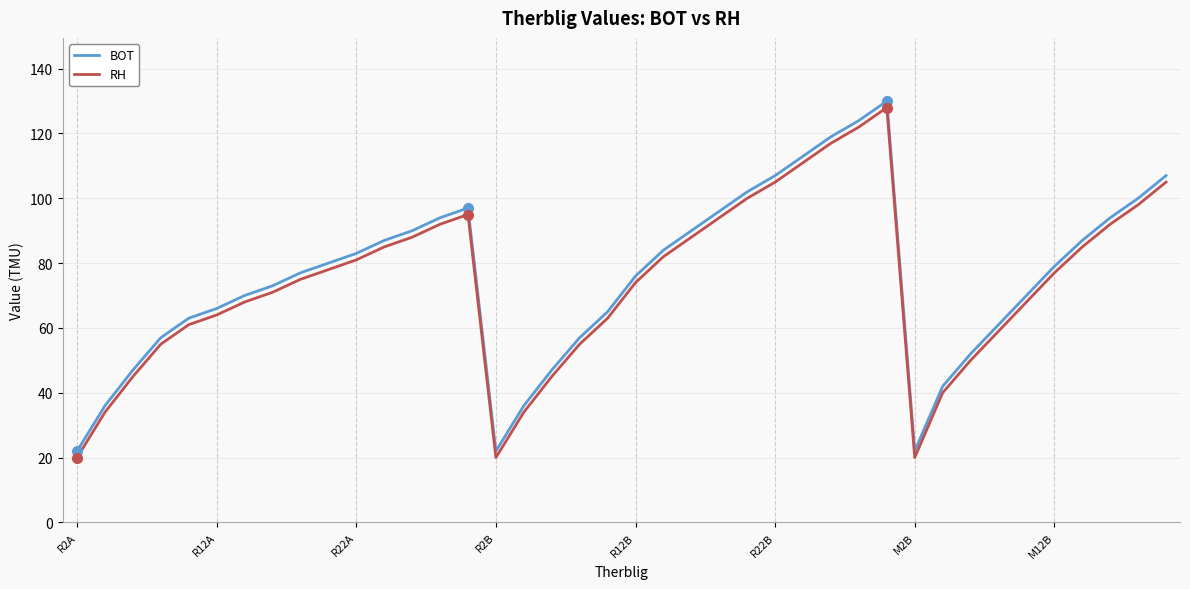

What is the smallest value displayed?

20